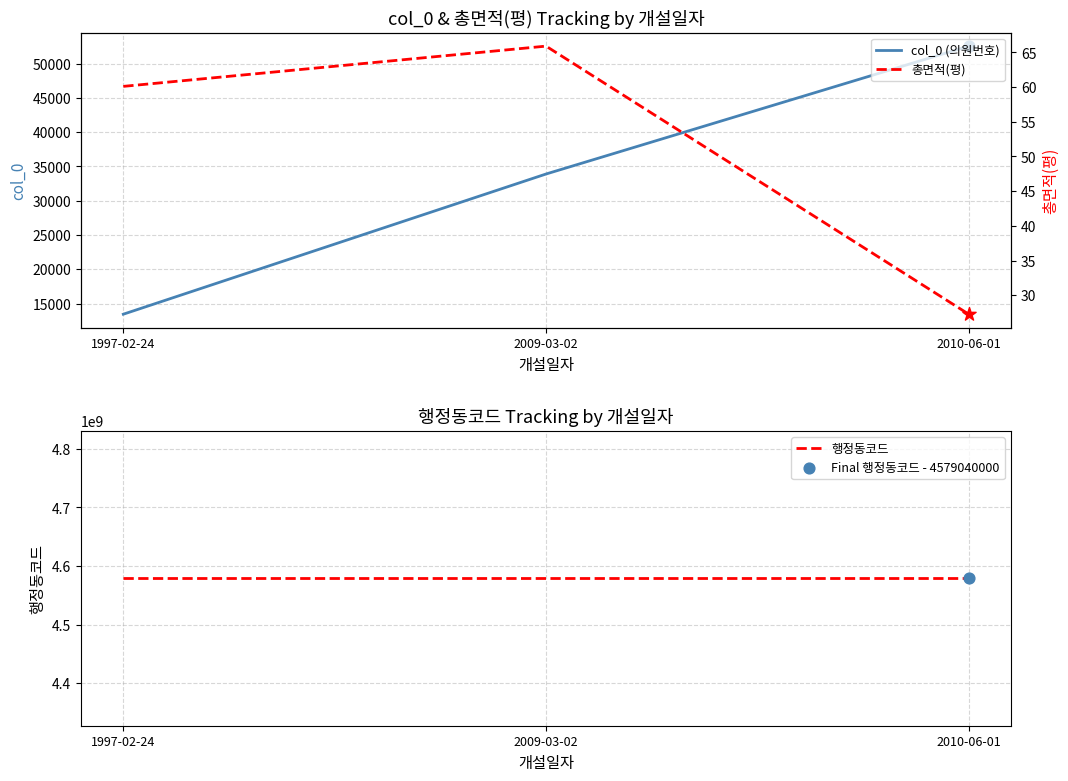

At how many categories does at least one series exceed 3767044766?

3